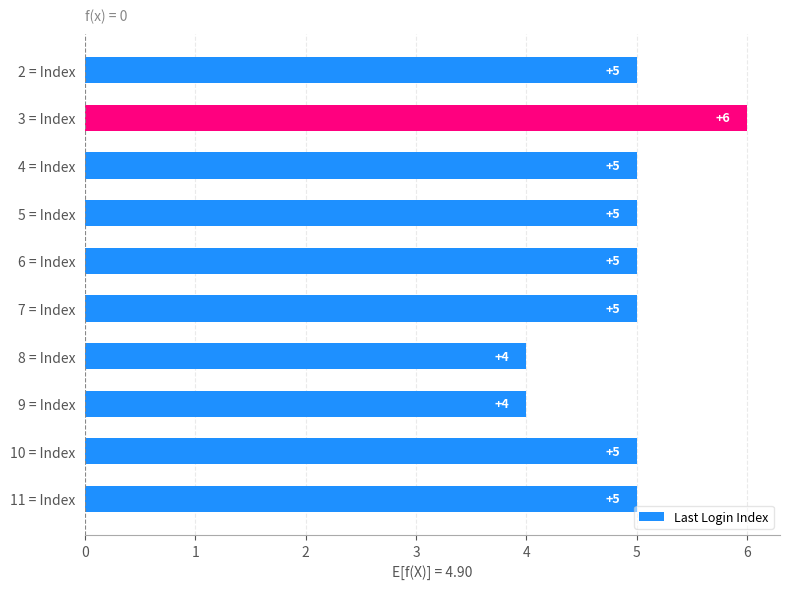

What is the average value?

5